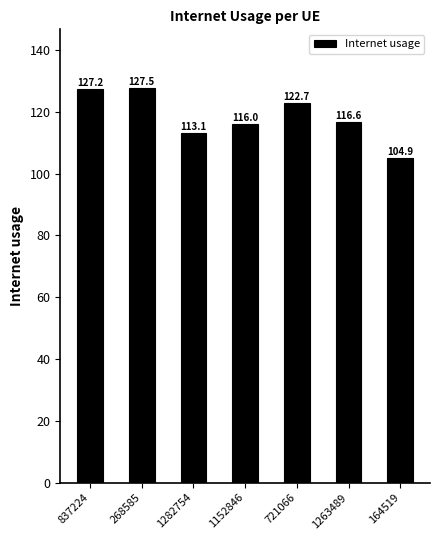

What is the label of the 6th bar from the left?

1263489